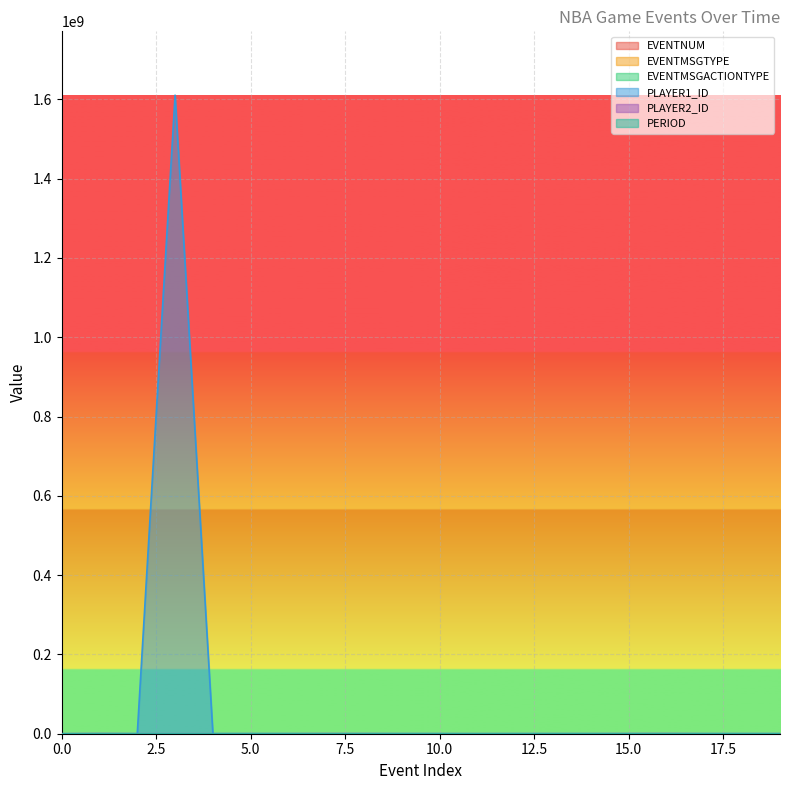

Which category has the highest value across all series?

3